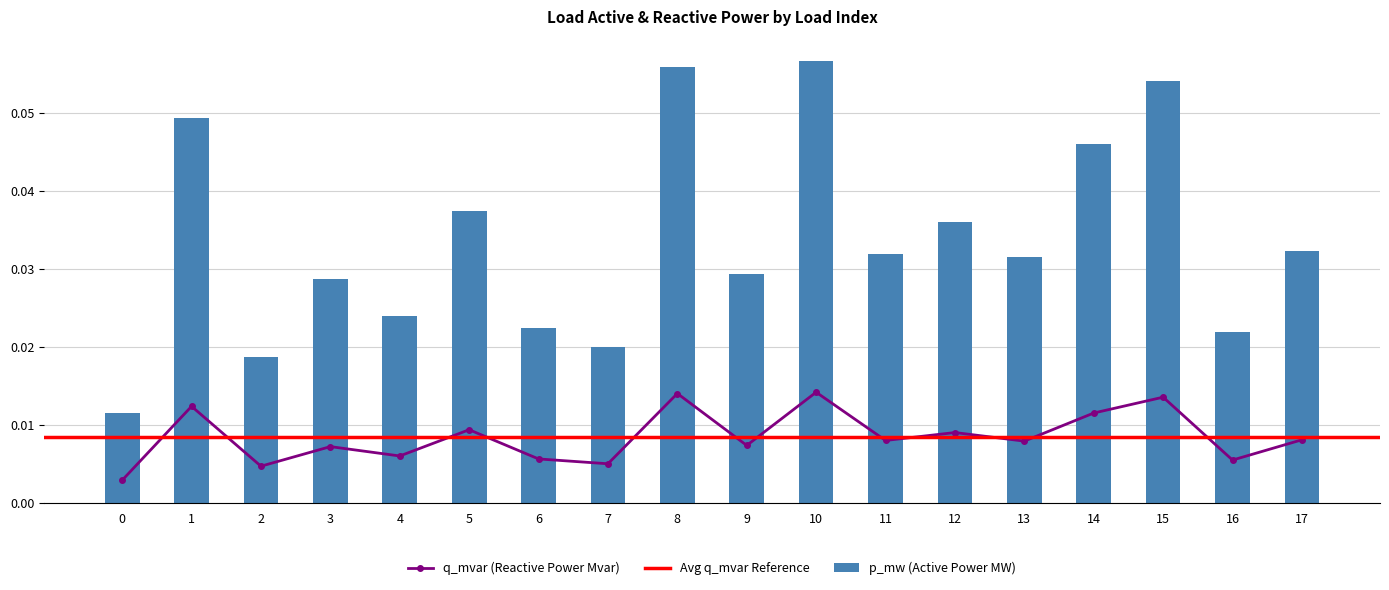

Rank the categories by q_mvar value from lowest to highest.

0, 2, 7, 16, 6, 4, 3, 9, 13, 11, 17, 12, 5, 14, 1, 15, 8, 10